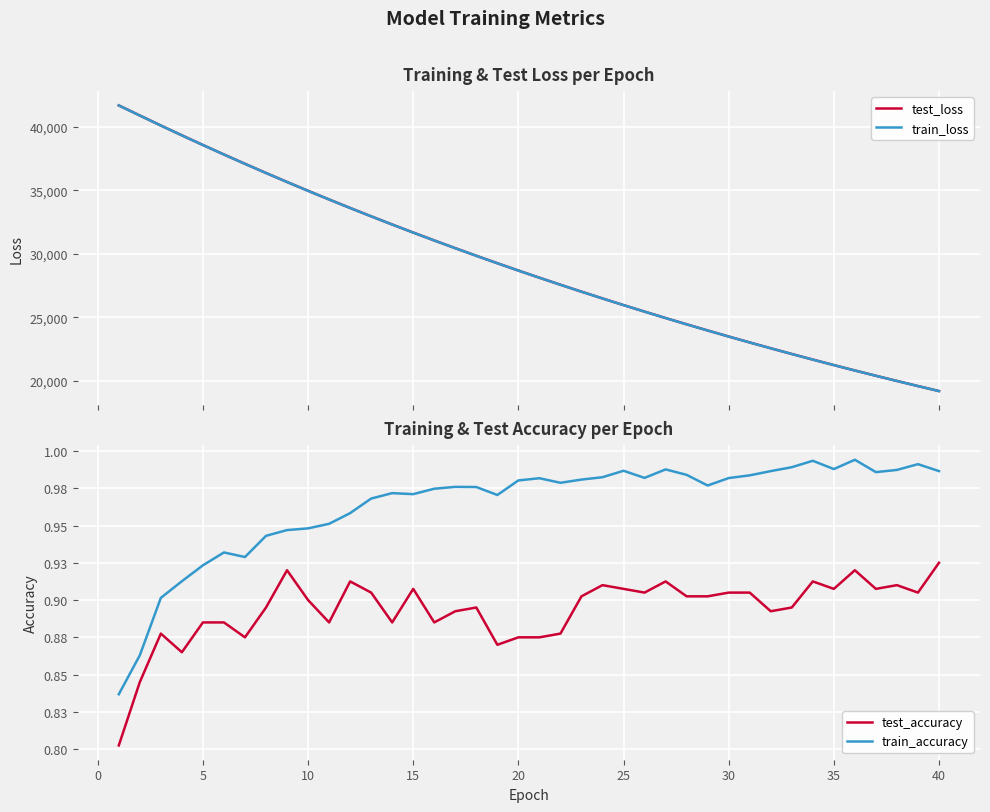

True or false: test_accuracy and train_loss intersect in this chart.

False